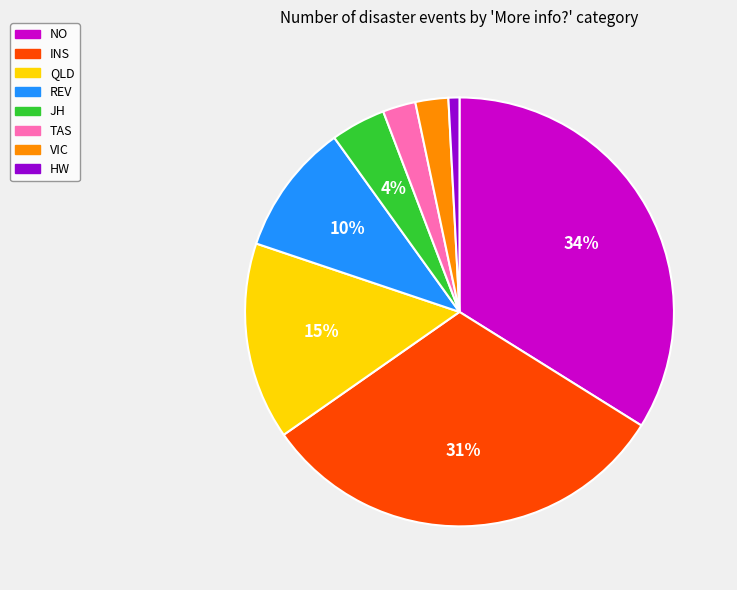

Count the number of slices in the pie.

8